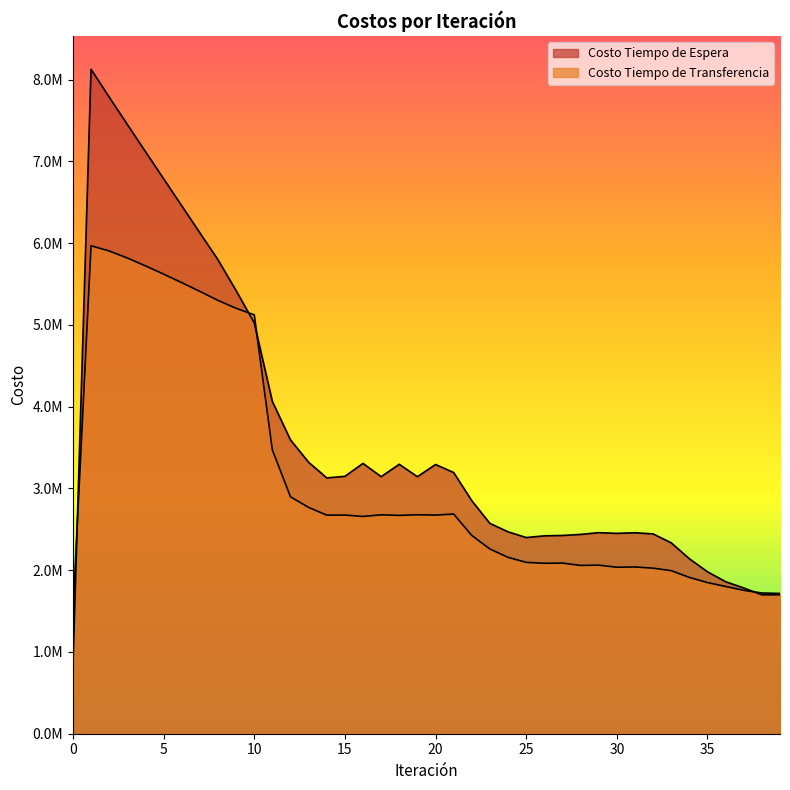

List the labels in order of Costo Tiempo de Espera value, largest first.

1, 2, 3, 4, 5, 6, 7, 8, 9, 10, 11, 12, 13, 16, 18, 20, 21, 15, 17, 19, 14, 22, 23, 24, 29, 31, 30, 32, 28, 27, 26, 25, 33, 34, 35, 36, 37, 39, 38, 0